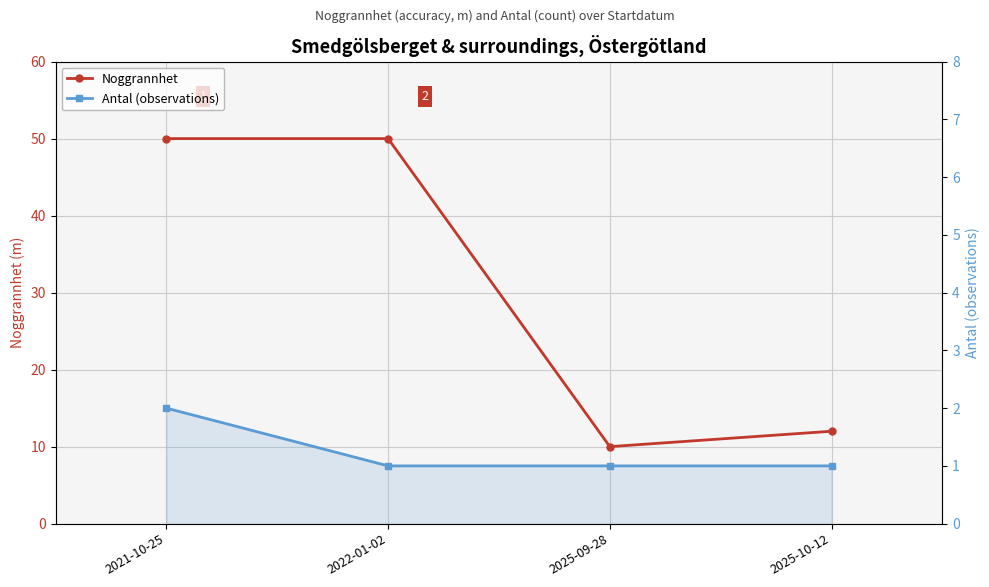

Which series has the largest total across all categories?

Noggrannhet